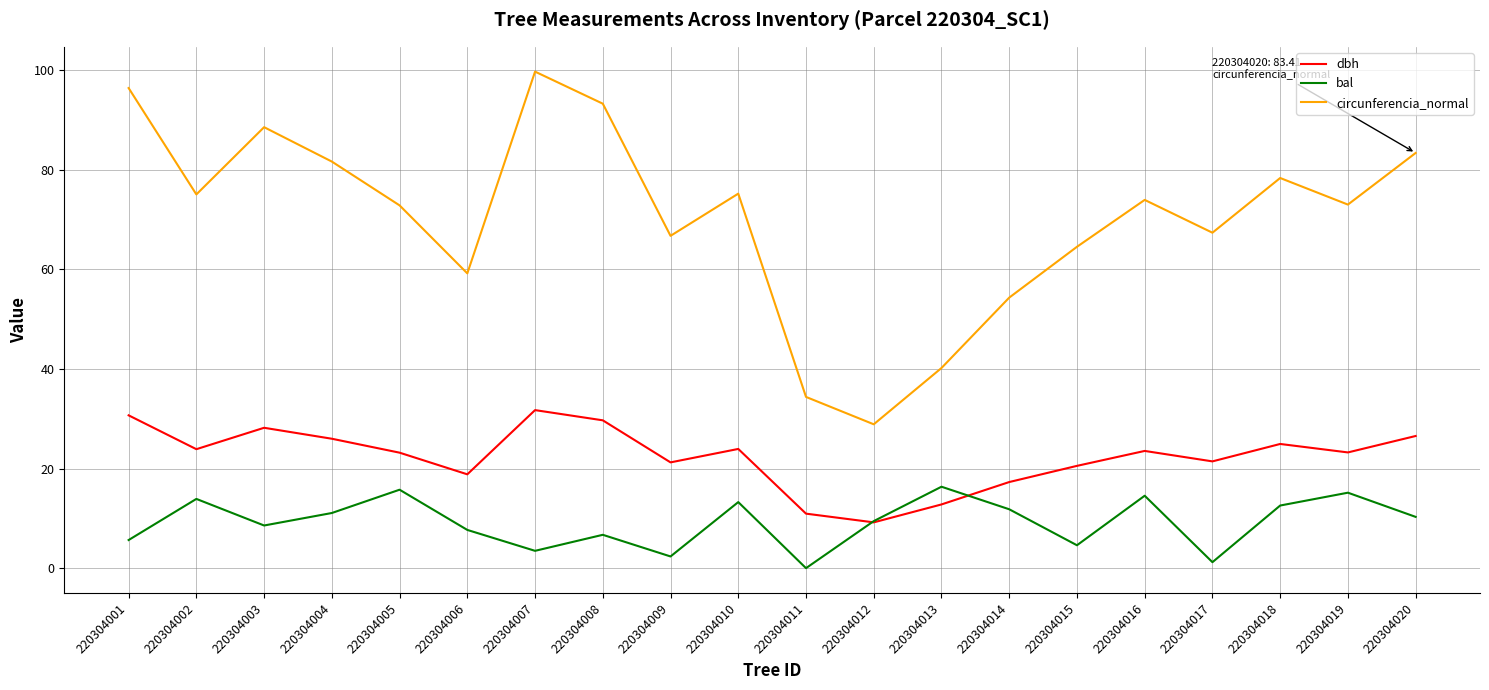

Which series has the largest total across all categories?

circunferencia_normal